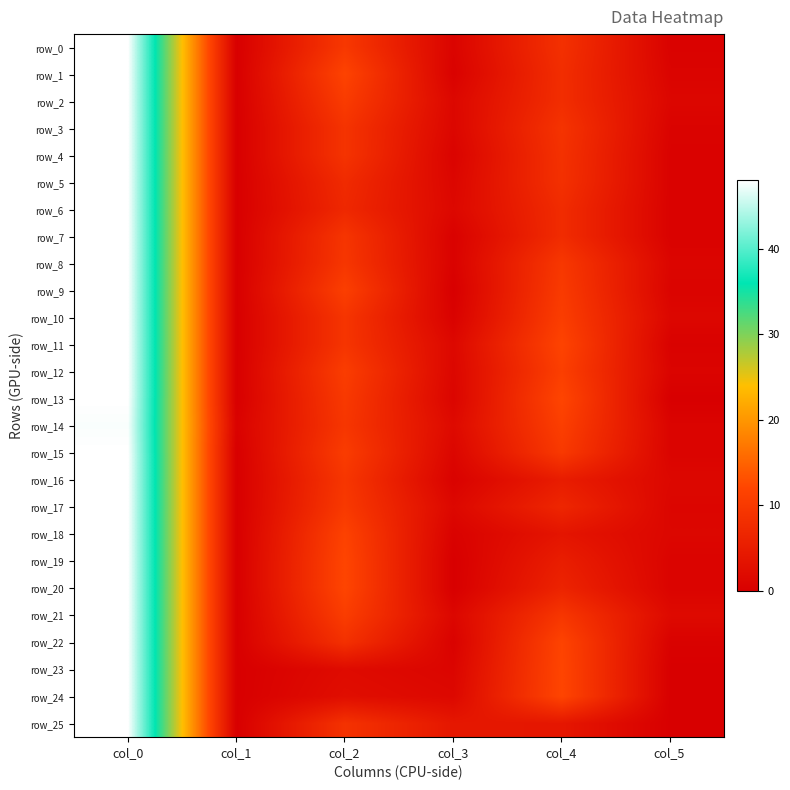

Which series has the largest total across all categories?

row_12